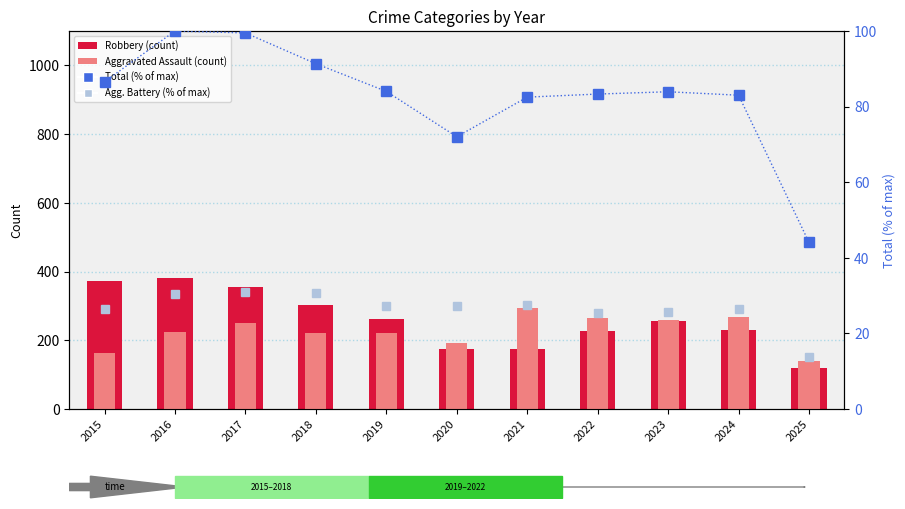

The value of Aggravated Assault at 2024 is 267.0. True or false?

True